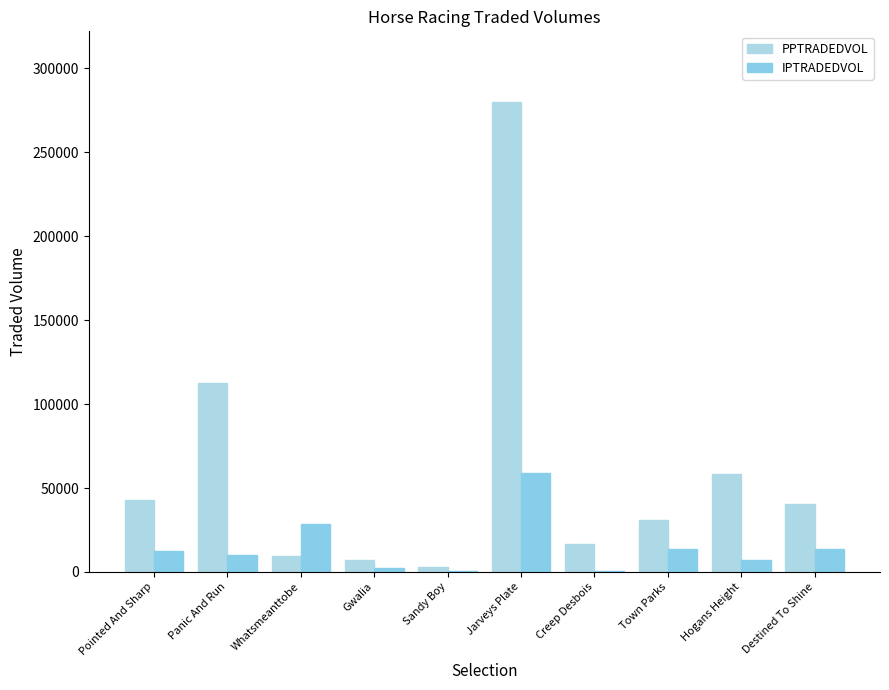

How many groups of bars are there?

10